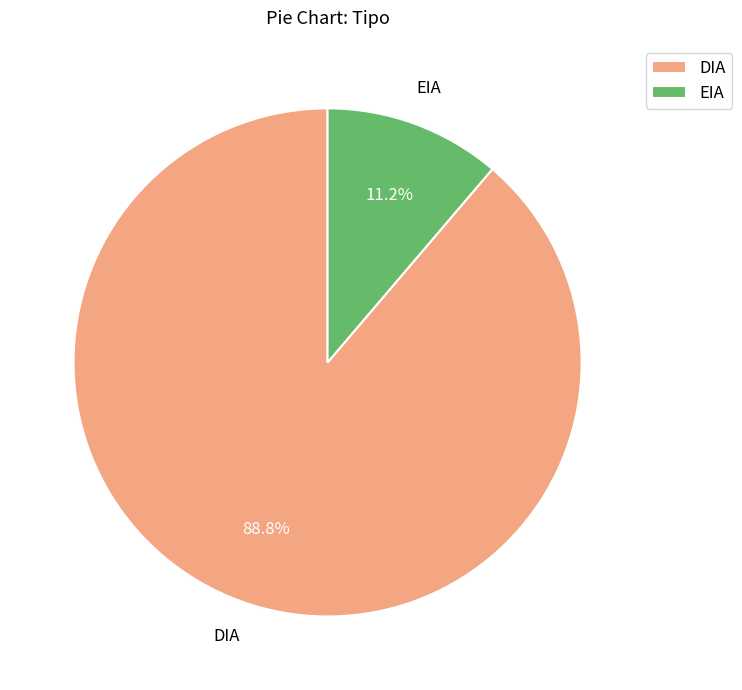

To the nearest percent, what is the difference between the largest and smallest slice percentages?

78%